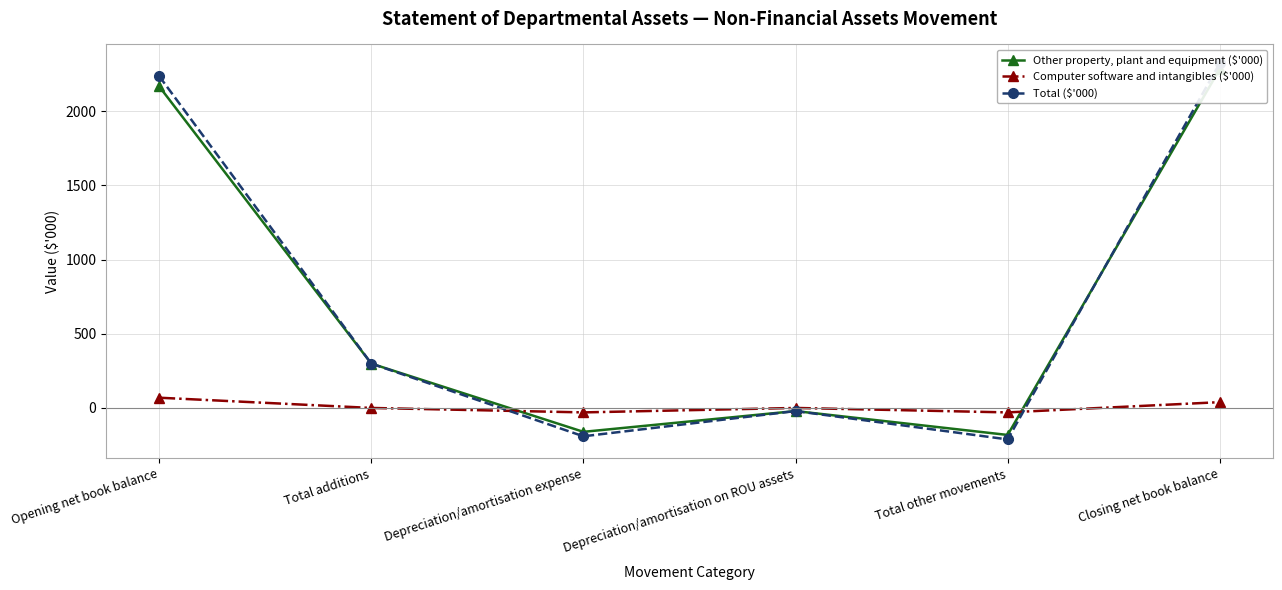

Count the number of data series in this chart.

3